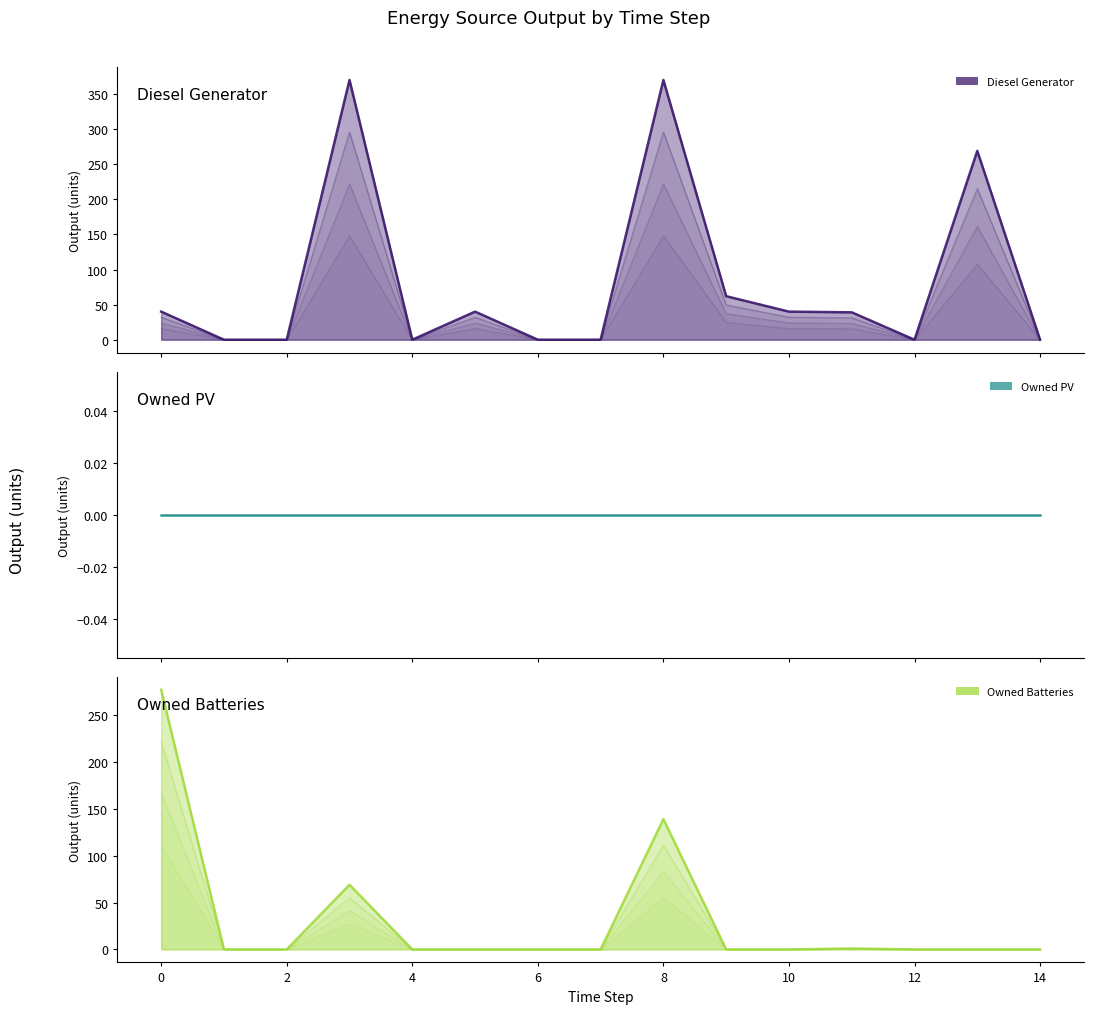

List the labels in order of Diesel Generator value, largest first.

3, 8, 13, 9, 0, 5, 10, 11, 1, 2, 4, 6, 7, 12, 14